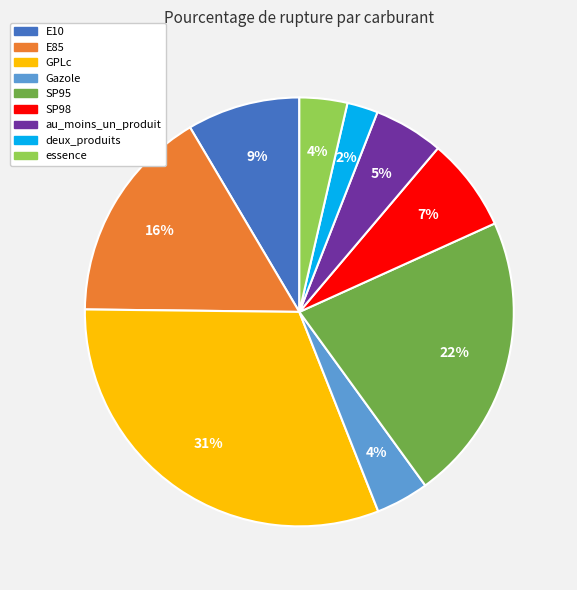

Between deux_produits and GPLc, which is larger?

GPLc